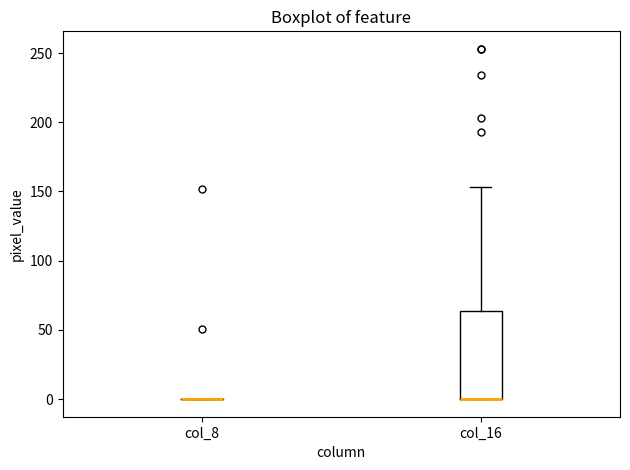

Comparing the boxes themselves (not the whiskers), which one is the tallest?

col_16